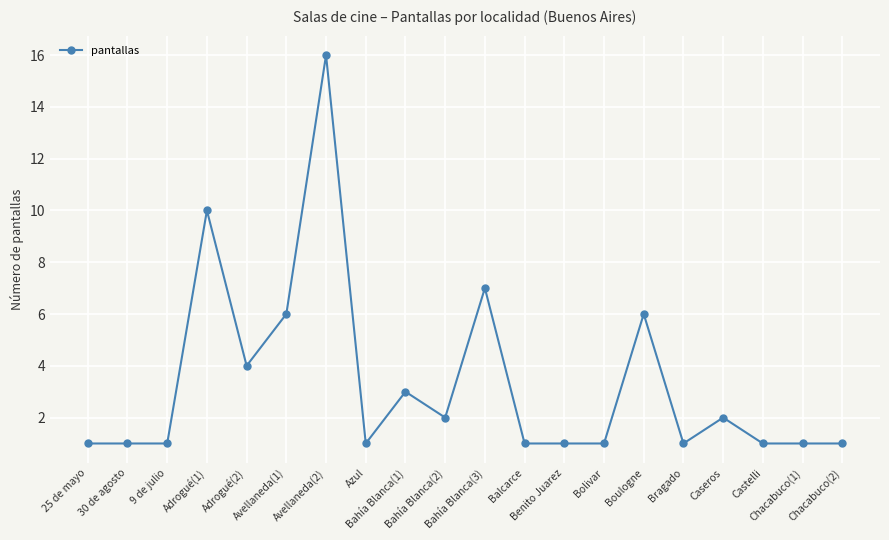

Which category has the highest value across all series?

Avellaneda(2)